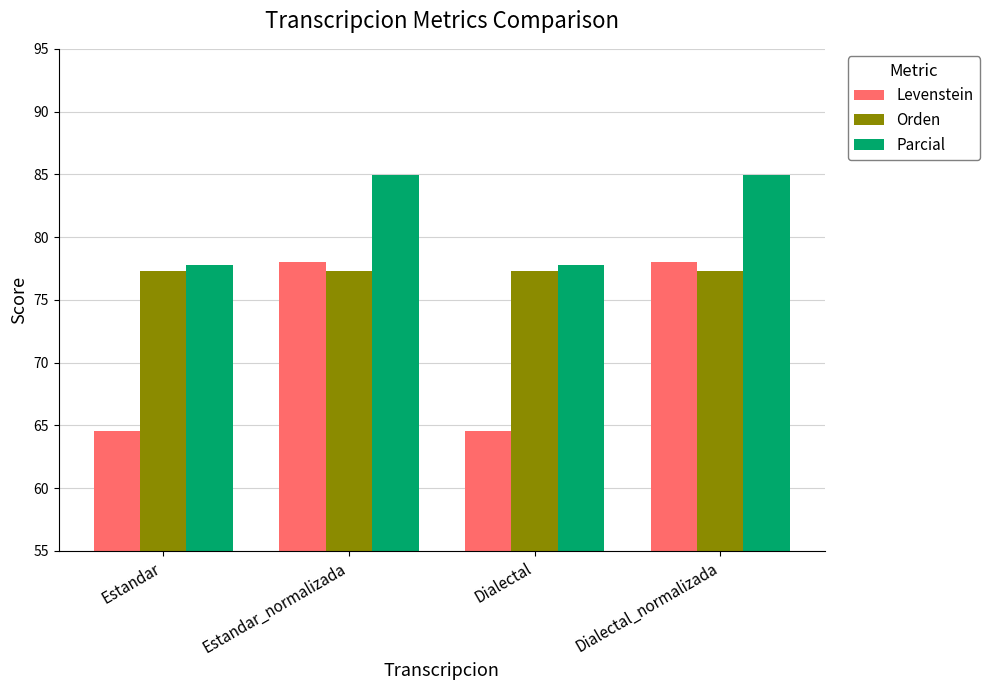

Rank the series by their average value, from highest to lowest.

Parcial, Orden, Levenstein